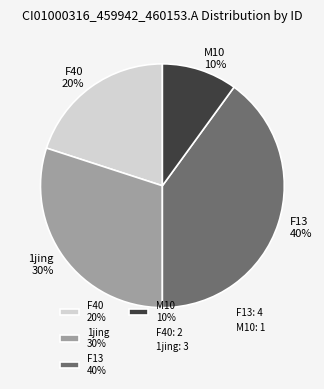

Combined, do F40 20% and M10 10% account for over 50%?

No